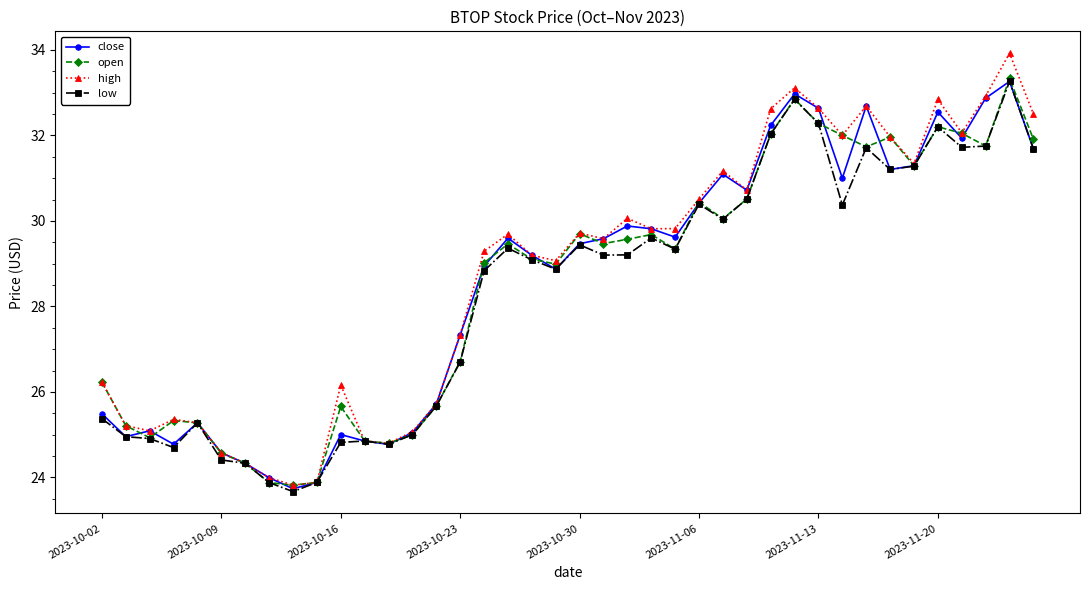

What is the minimum value for high?

23.8